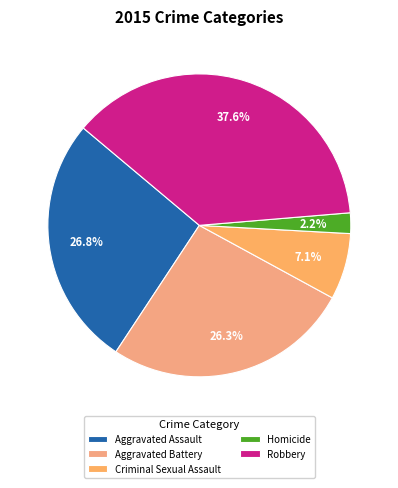

Is there any slice that represents more than half of the pie?

No